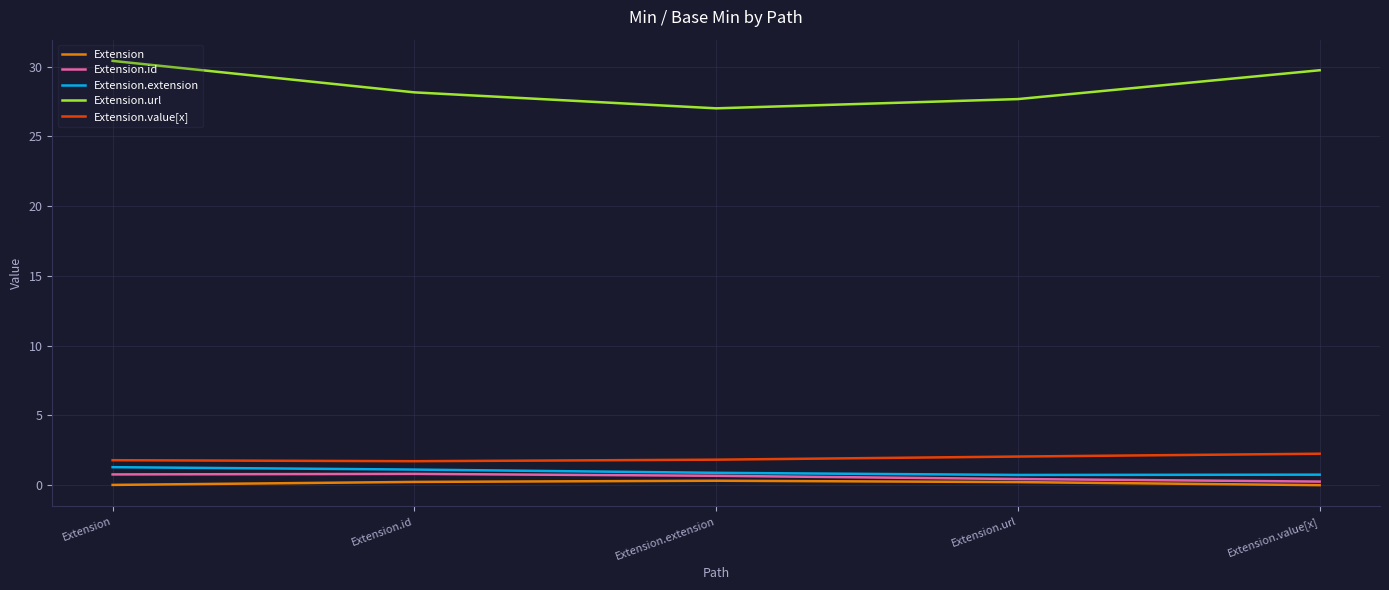

What is the difference between the second highest and minimum values in the Extension series?

0.2